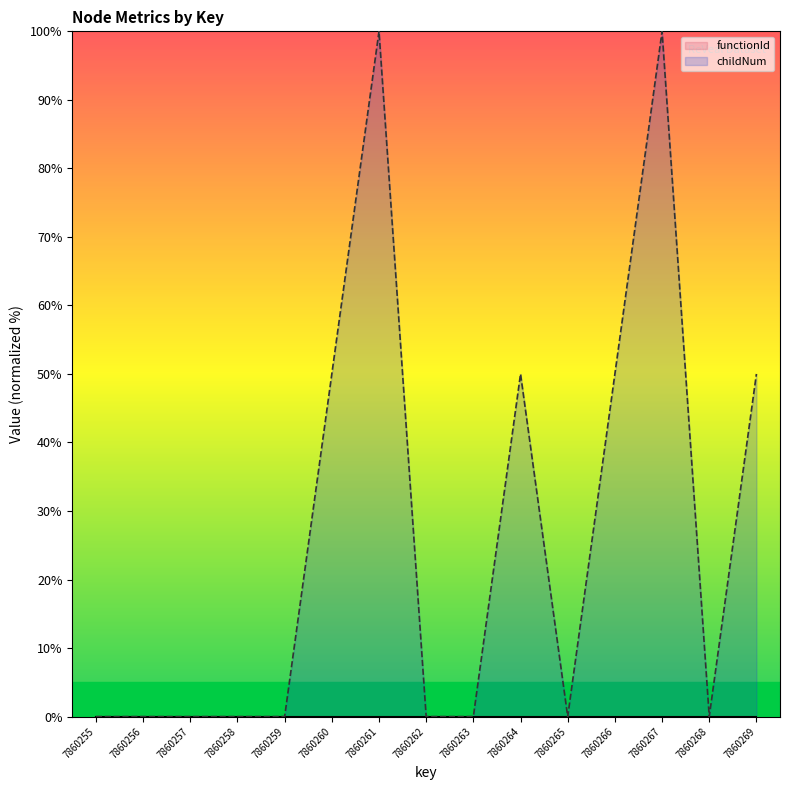

The value at 7860256 is 0.0. True or false?

True